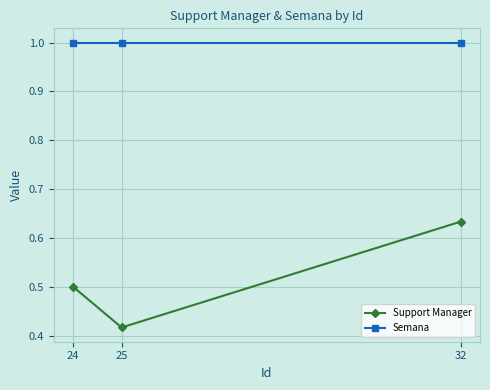

What is the sum of all Semana values?

3.0